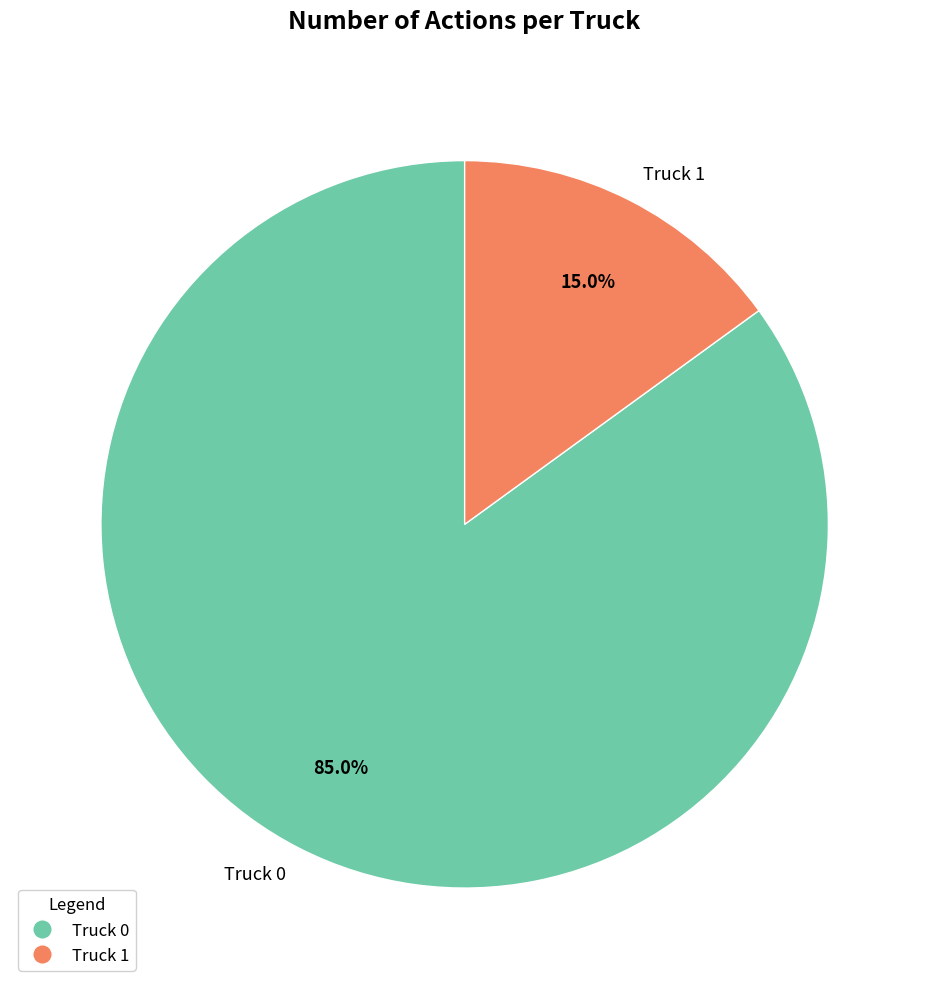

The Truck 1 slice represents 15% of the pie. True or false?

True